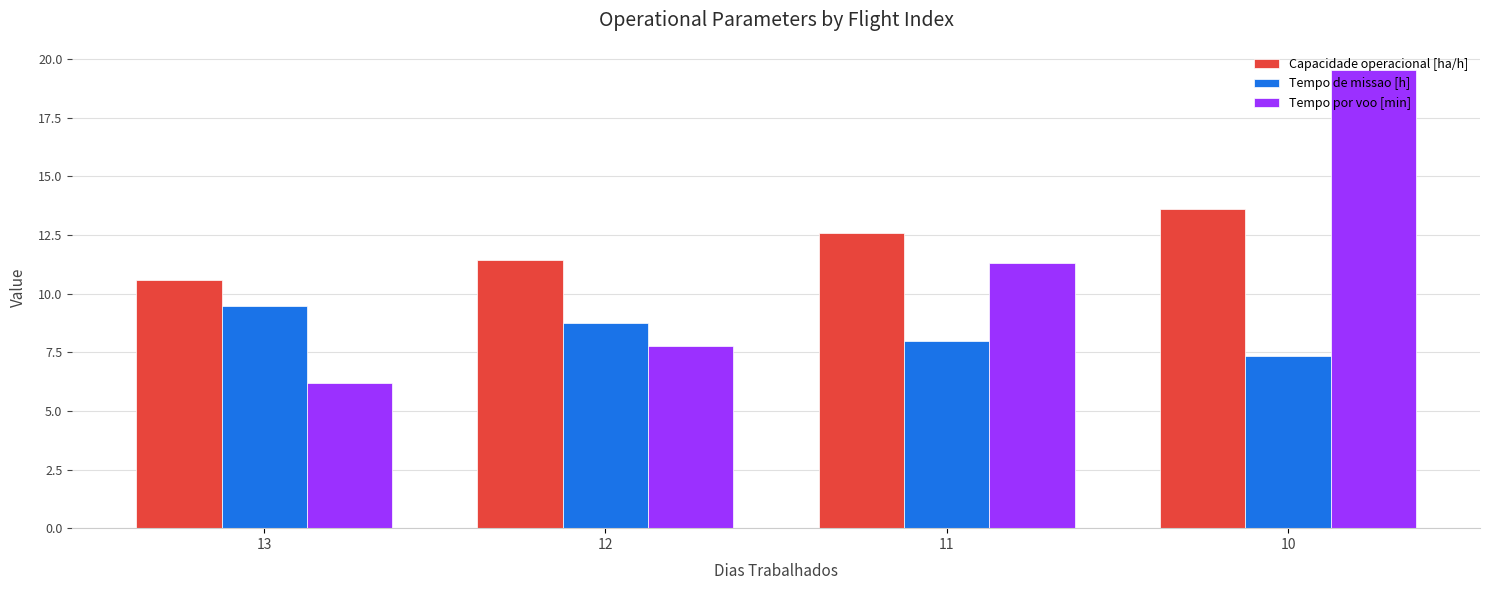

What is the value of the Capacidade operacional [ha/h] bar at the 2nd from the left?

11.4